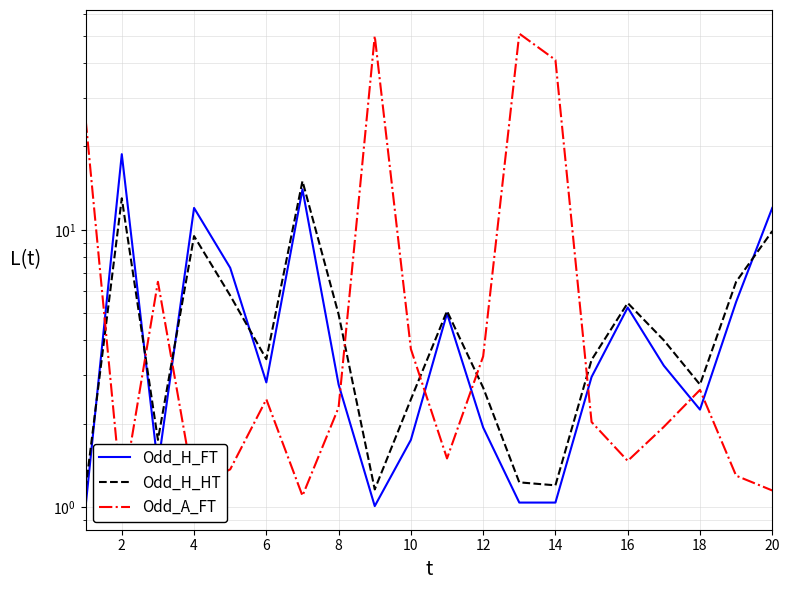

True or false: Odd_A_FT has more than 2 points higher than both neighbors.

True